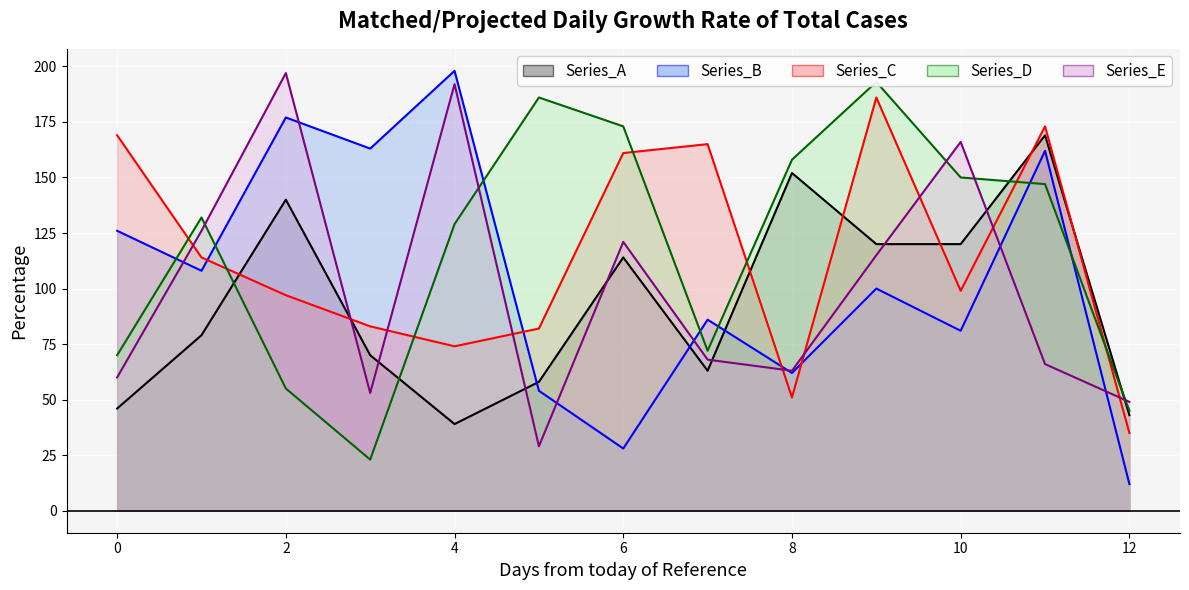

How many categories are shown in the chart?

13